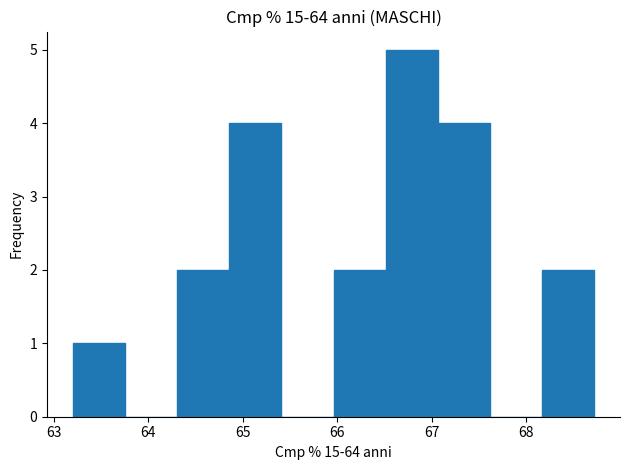

Reading left to right, transcribe this chart: for each bar, give the range it covers on the x-axis and its height. Neither the bar edges nor the heights are printed on the chart, so give them approximately, as read against the axes.

63.2 to 63.8: 1
63.8 to 64.3: 0
64.3 to 64.9: 2
64.9 to 65.4: 4
65.4 to 66.0: 0
66.0 to 66.5: 2
66.5 to 67.1: 5
67.1 to 67.6: 4
67.6 to 68.2: 0
68.2 to 68.7: 2